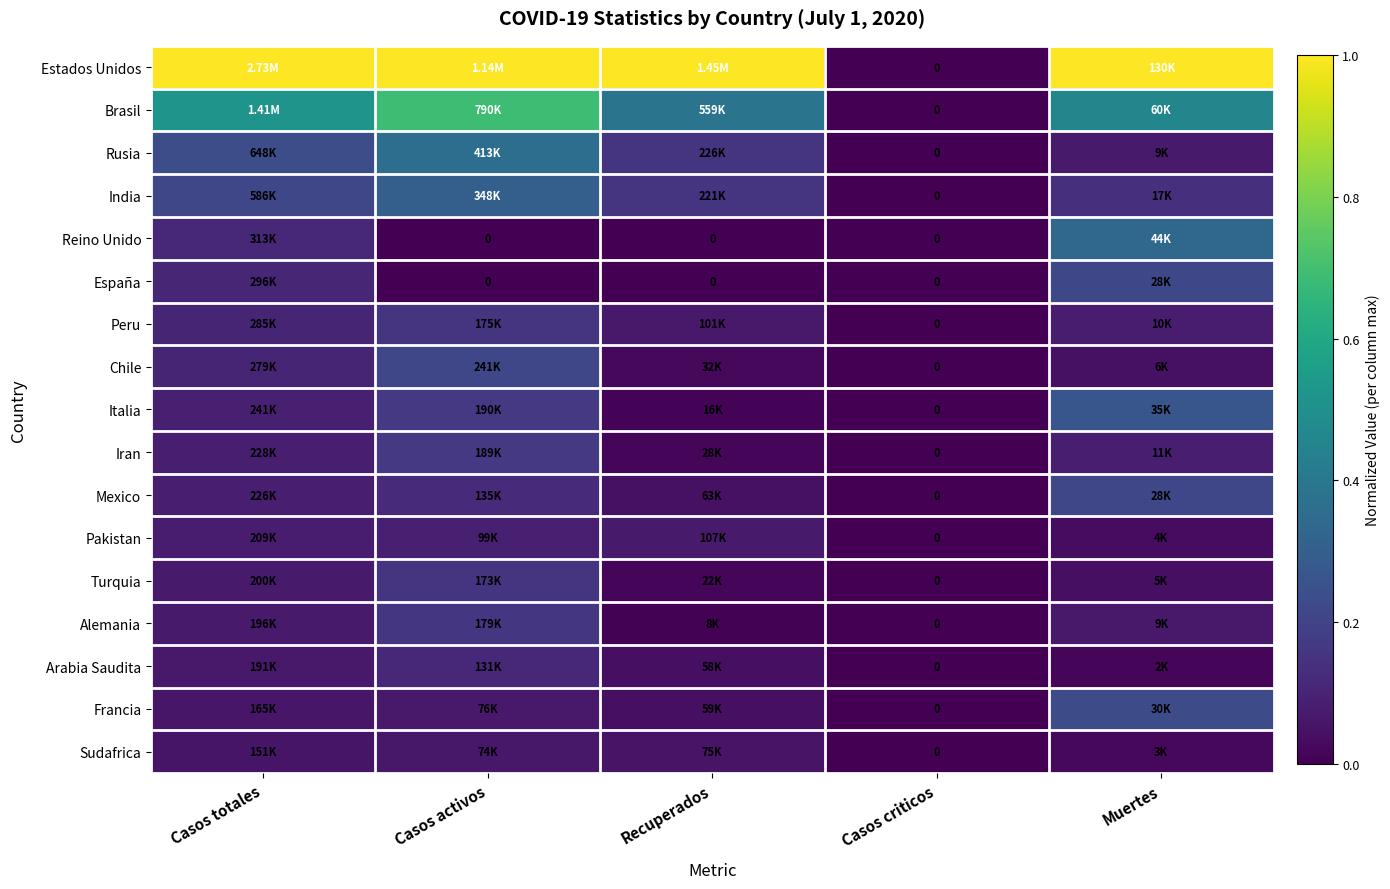

Which series has the largest total across all categories?

Estados Unidos